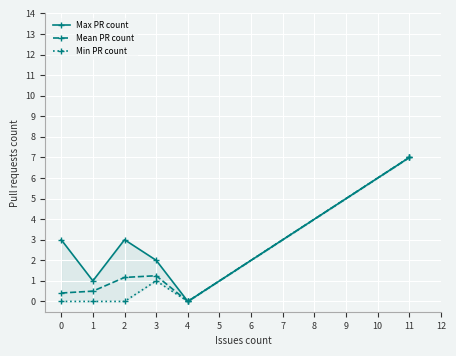

Rank the series by their average value, from highest to lowest.

Max PR count, Mean PR count, Min PR count